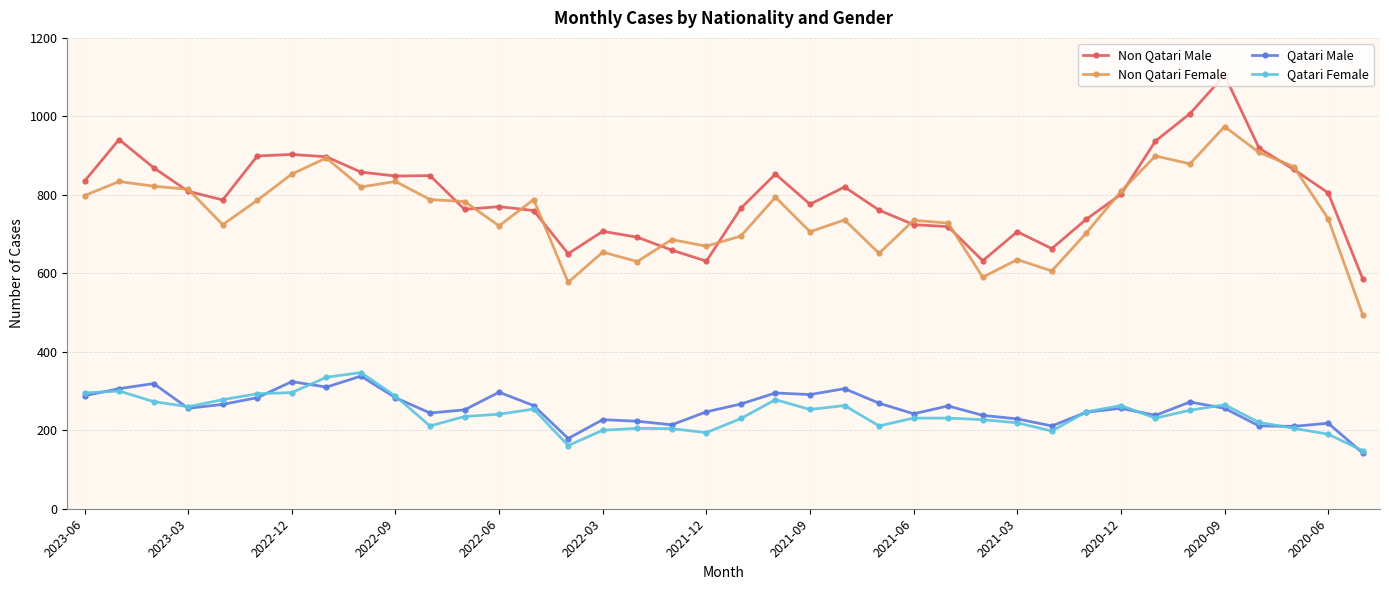

True or false: Qatari Female has more than 2 interior local peaks.

True